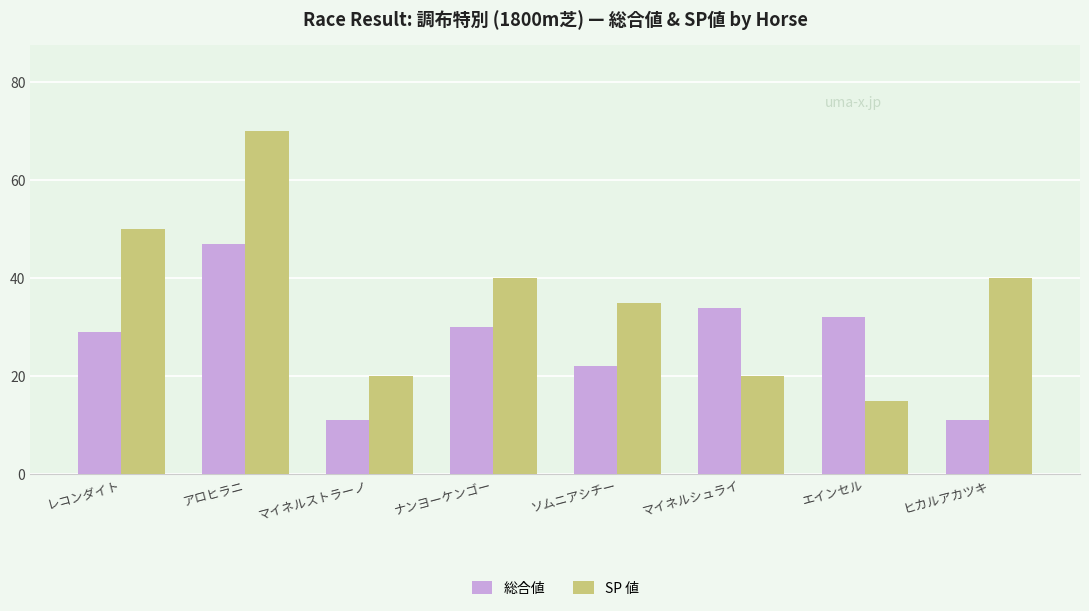

How many bars are there in each group?

2